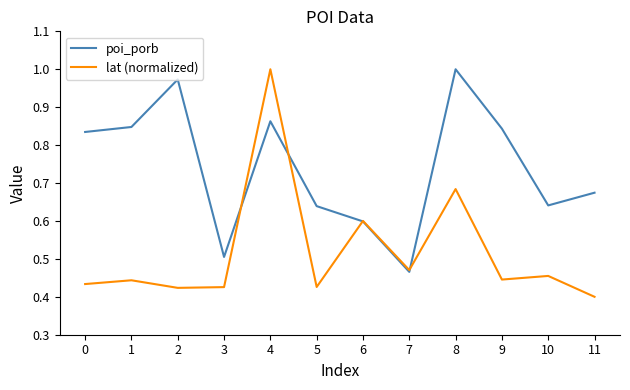

The value of poi_porb at 3 is 0.5. True or false?

True